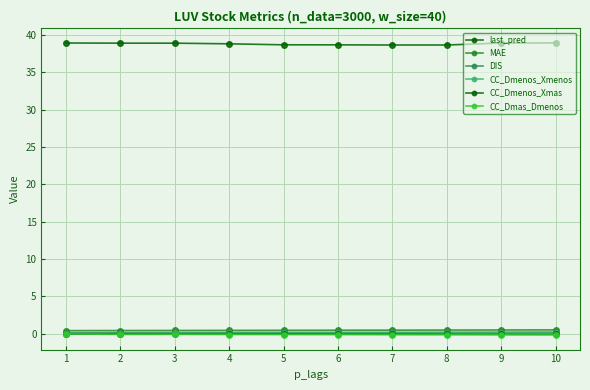

What is the greatest value displayed?

38.9